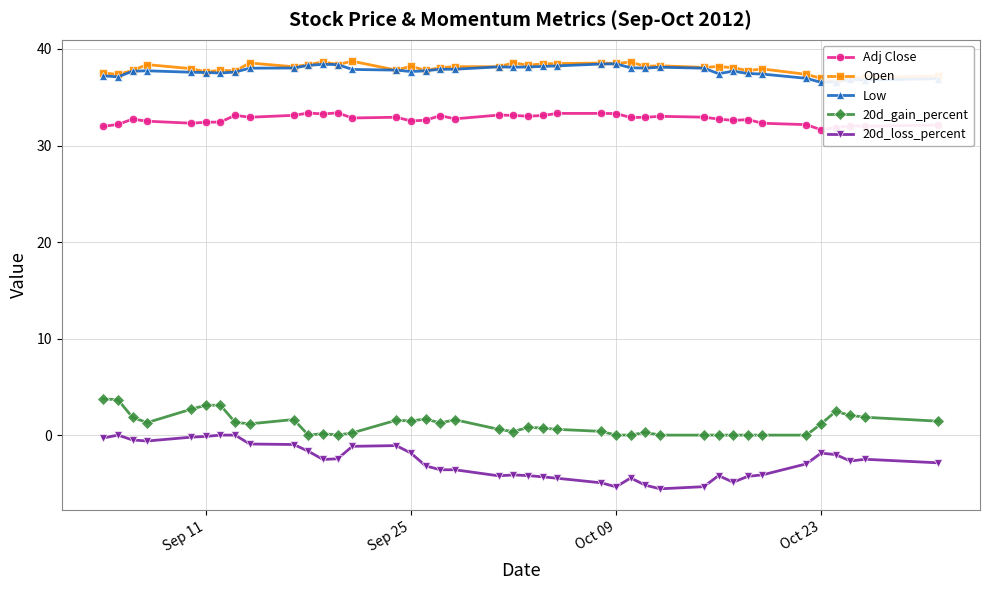

True or false: Adj Close has a value of 11.2 at Sep 11.

False